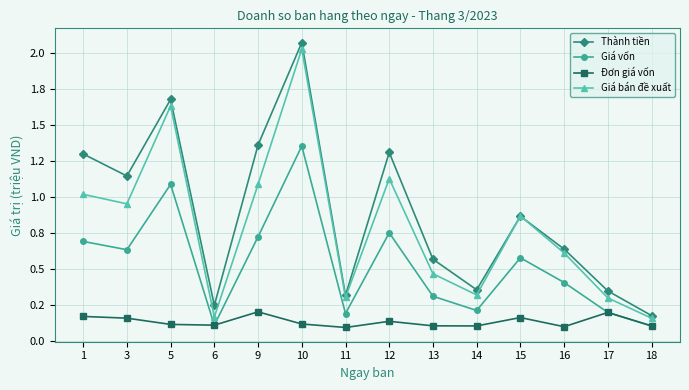

Which category has the lowest value across all series?

11